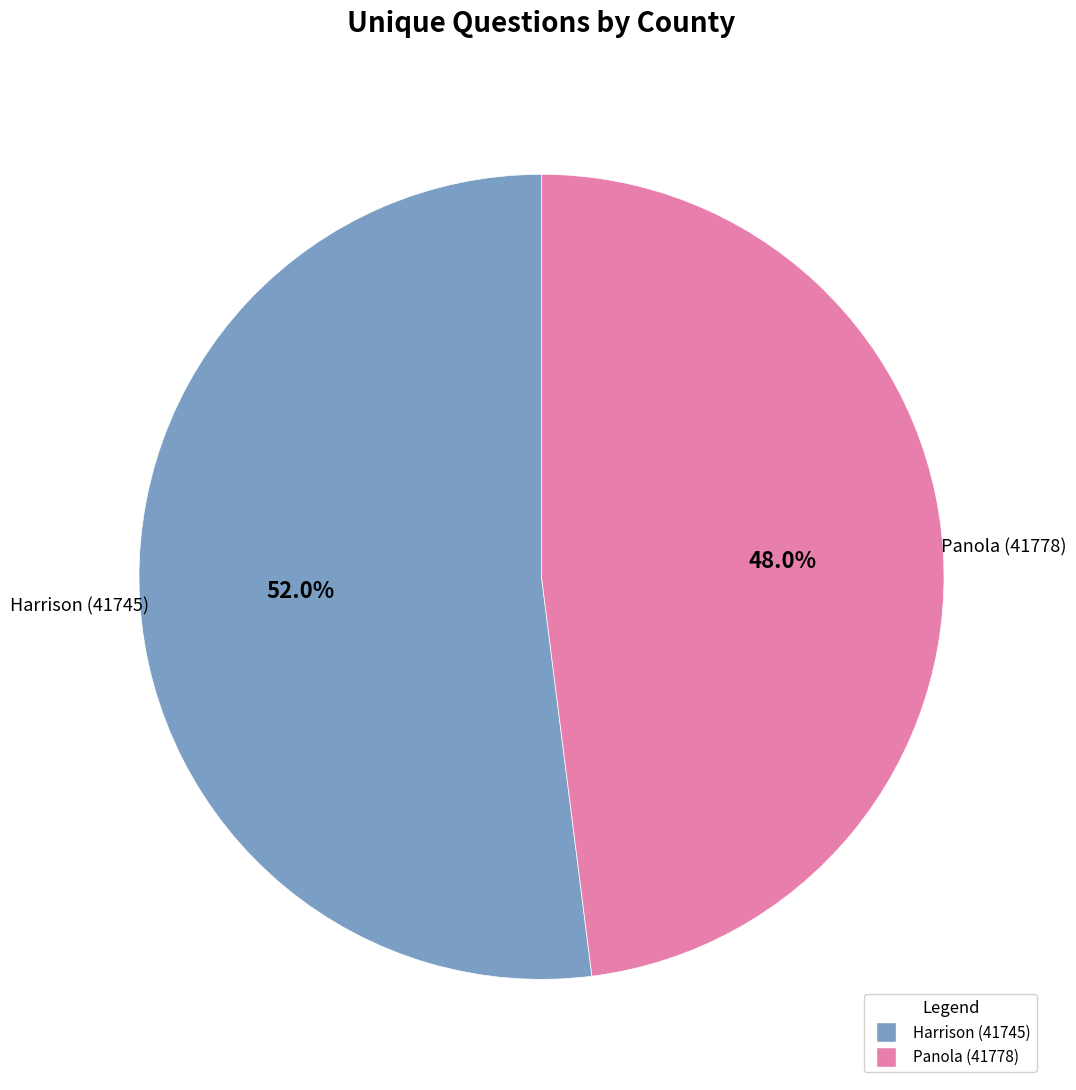

What is the majority slice?

Harrison (41745)